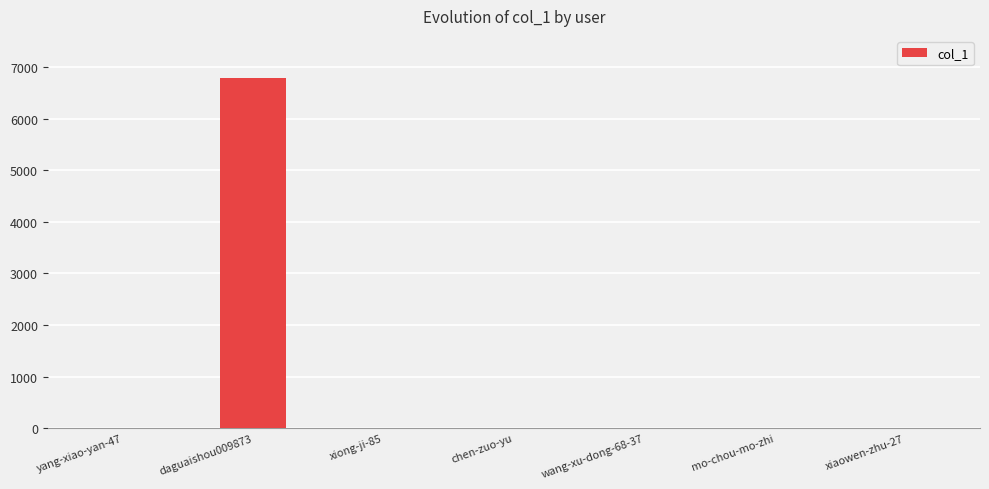

What is the sum of all values?

6813